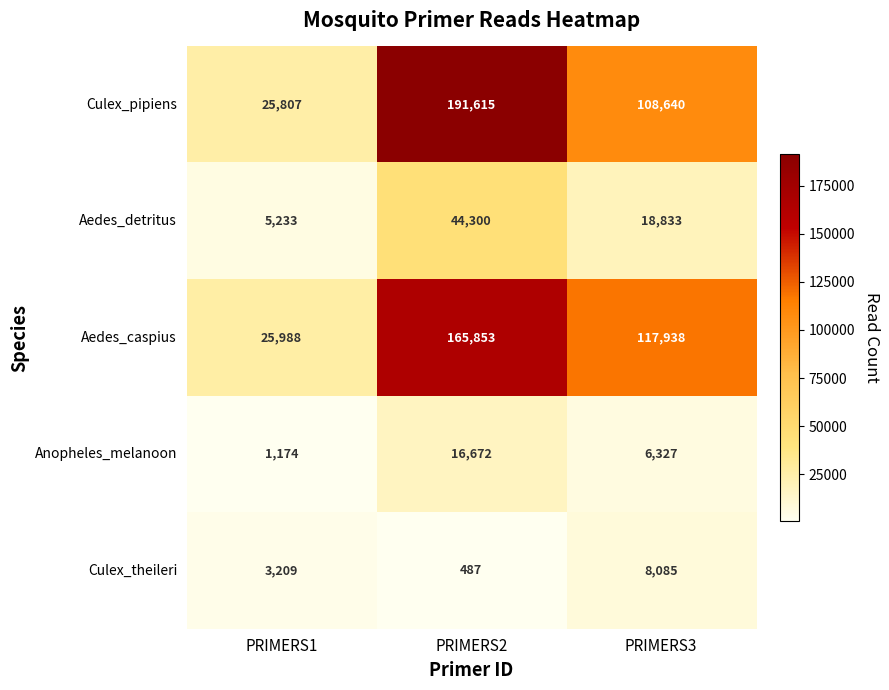

The value of Aedes_detritus at PRIMERS3 is 28098. True or false?

False